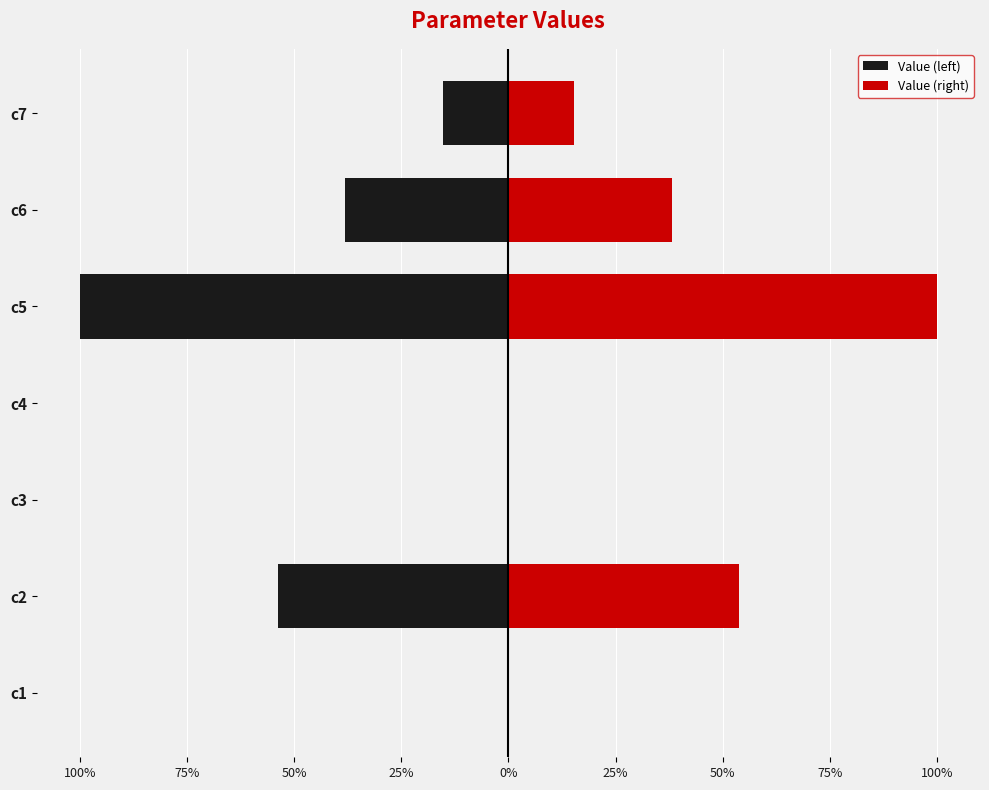

How many bars are there in total?

14